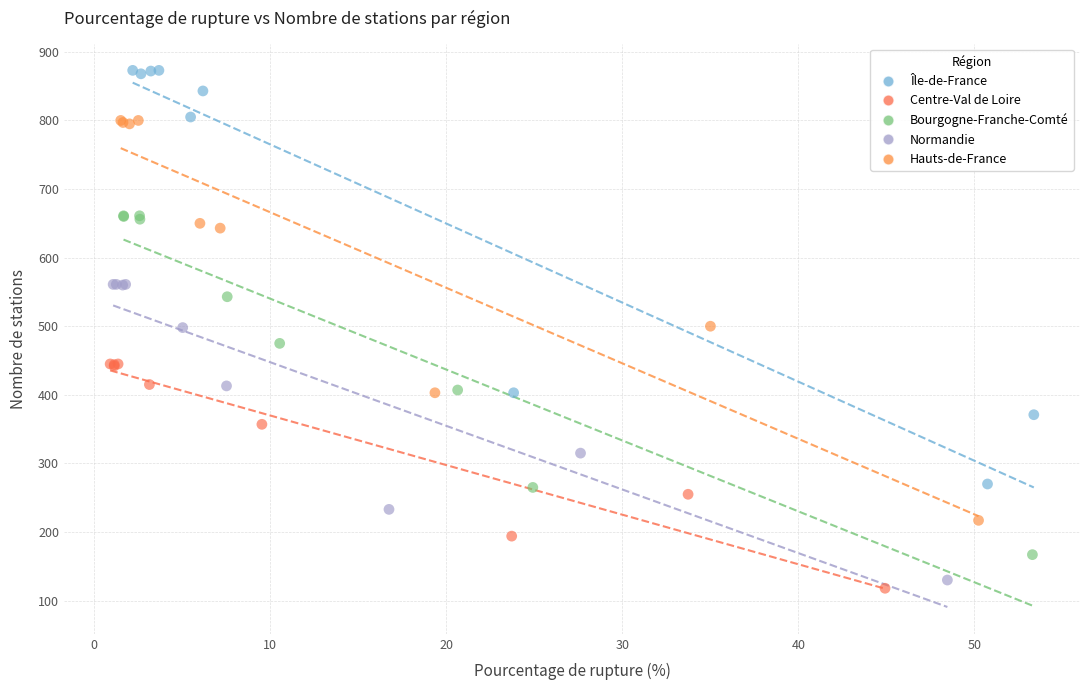

What are all the series names shown in the legend?

Île-de-France, Centre-Val de Loire, Bourgogne-Franche-Comté, Normandie, Hauts-de-France